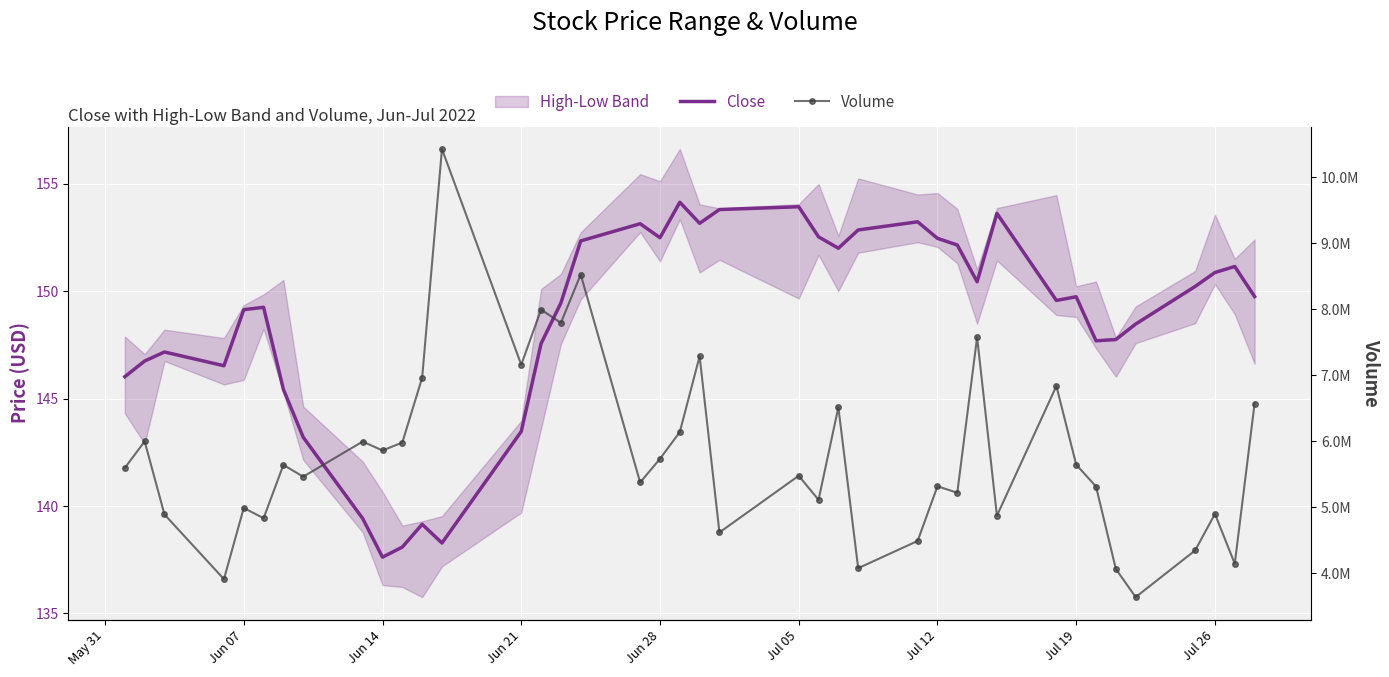

Reading left to right, what are all the values shown in this chart?

Close: 146.0	146.8	147.2	146.5	149.1	149.2	145.4	143.2	139.4	137.6	138.1	139.1	138.3	143.5	147.6	149.4	152.3	153.1	152.5	154.1	153.2	153.8	153.9	152.5	152.0	152.9	153.2	152.5	152.1	150.4	153.6	149.6	149.7	147.7	147.8	148.5	150.2	150.9	151.1	149.8
Volume: 5597900.0	5998900.0	4891800.0	3912400.0	4991200.0	4835200.0	5642900.0	5464700.0	5997000.0	5861800.0	5981800.0	6963400.0	10429900.0	7160500.0	7995700.0	7795000.0	8527600.0	5377300.0	5735700.0	6140900.0	7289500.0	4620000.0	5478800.0	5113600.0	6516100.0	4078400.0	4491000.0	5319500.0	5221200.0	7576900.0	4873000.0	6838400.0	5647100.0	5315700.0	4066800.0	3639700.0	4347000.0	4900600.0	4145800.0	6572300.0